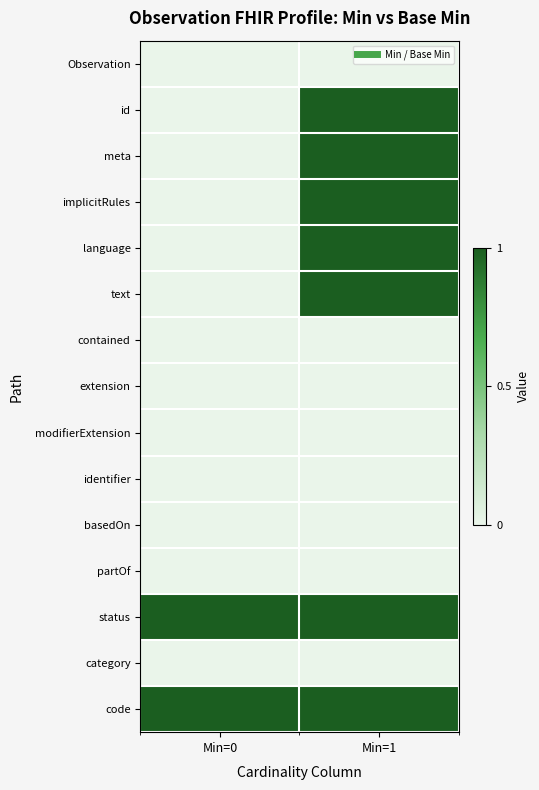

List the series in order of their peak value, lowest first.

Observation, contained, extension, modifierExtension, identifier, basedOn, partOf, category, id, meta, implicitRules, language, text, status, code